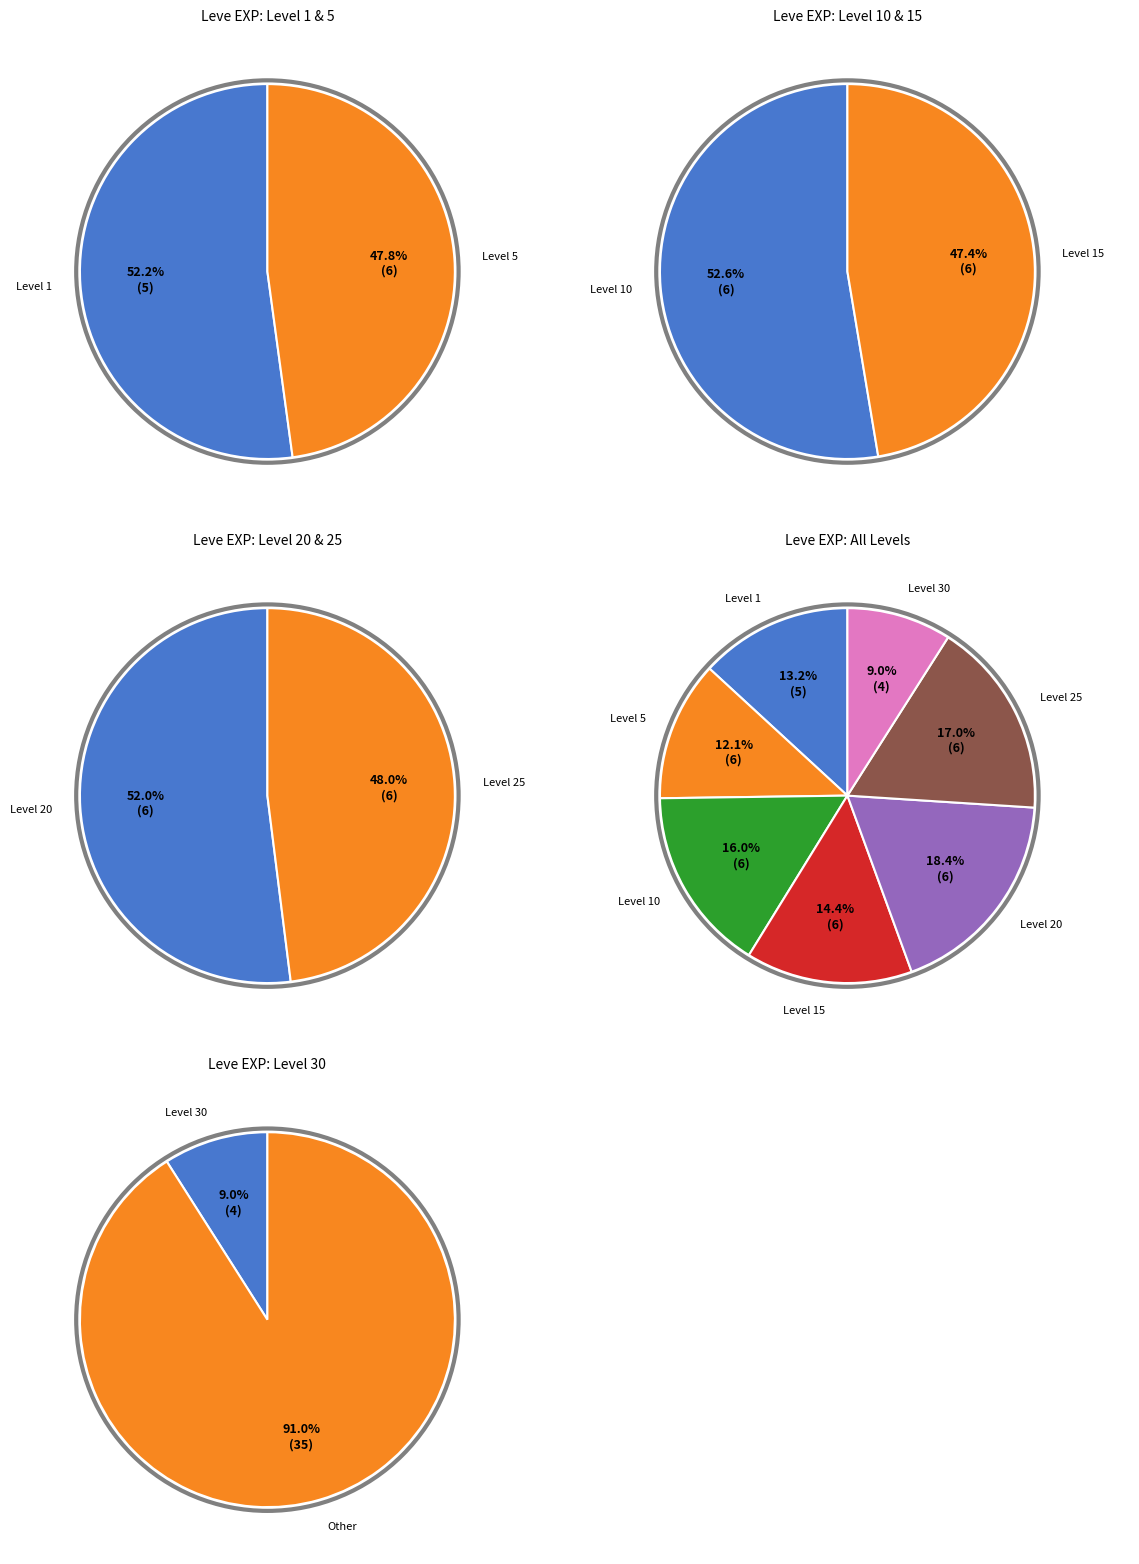

To the nearest percent, what is the difference between the largest and smallest slice percentages?

4%